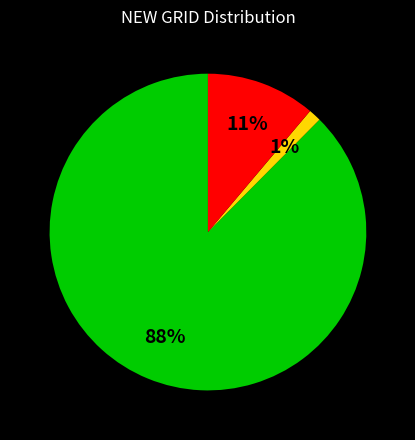

Is there a majority slice in this chart?

Yes